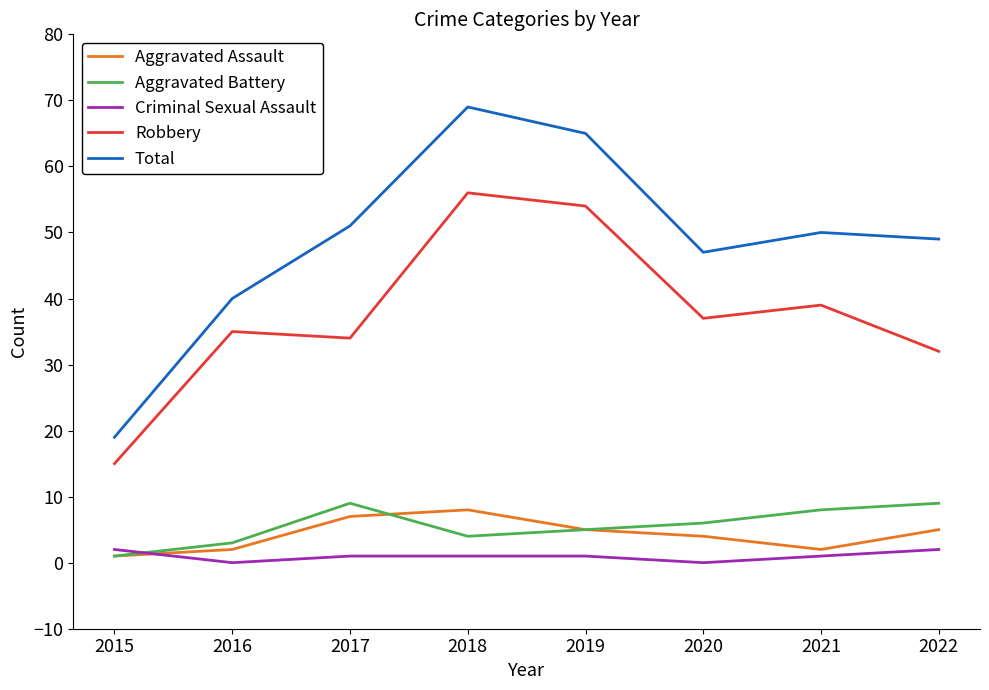

Reading left to right, extract all data points from this chart.

Aggravated Assault: 2015=1	2016=2	2017=7	2018=8	2019=5	2020=4	2021=2	2022=5
Aggravated Battery: 2015=1	2016=3	2017=9	2018=4	2019=5	2020=6	2021=8	2022=9
Criminal Sexual Assault: 2015=2	2016=0	2017=1	2018=1	2019=1	2020=0	2021=1	2022=2
Robbery: 2015=15	2016=35	2017=34	2018=56	2019=54	2020=37	2021=39	2022=32
Total: 2015=19	2016=40	2017=51	2018=69	2019=65	2020=47	2021=50	2022=49